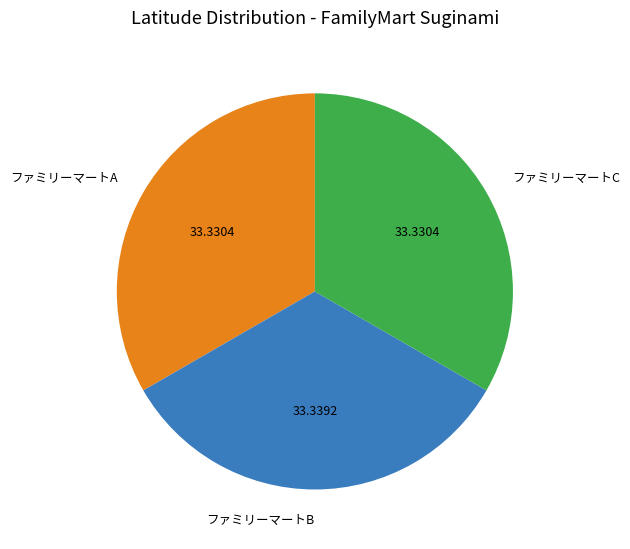

Combined, do ファミリーマートA and ファミリーマートB account for over 50%?

Yes